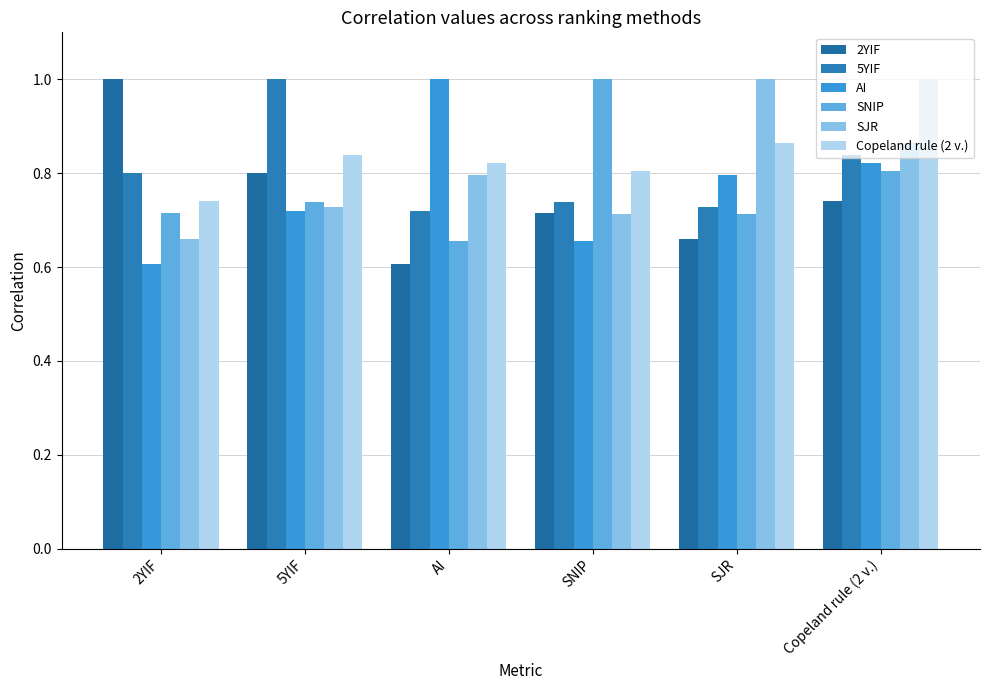

True or false: 2YIF has a value of 0.6 at AI.

True